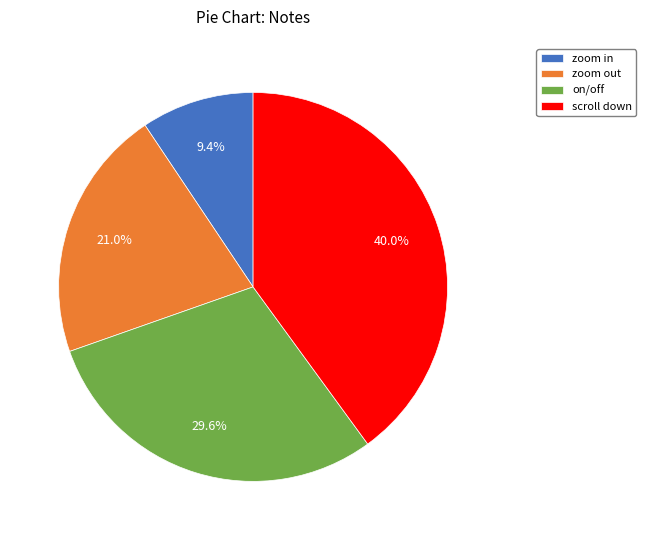

Is it true that scroll down is 40% of the pie?

True